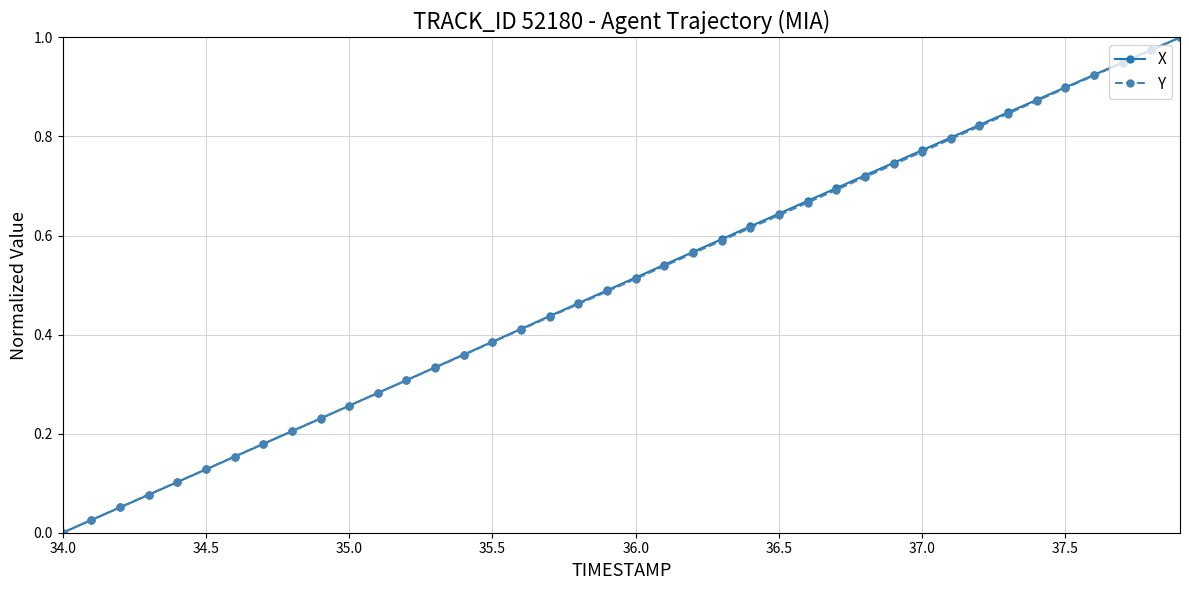

True or false: Y has more than 1 interior local peaks.

False